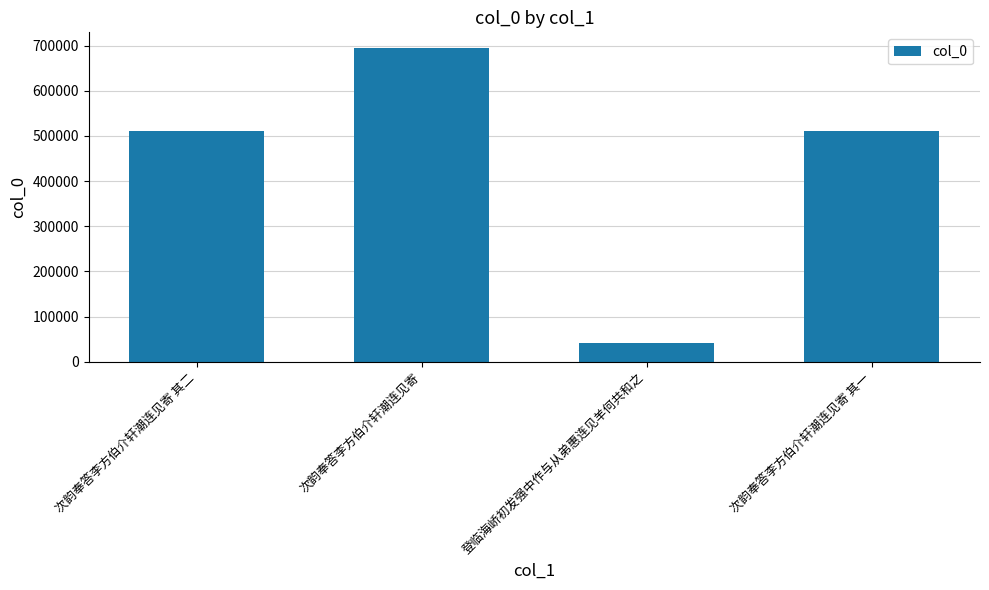

What is the sum of all values?

1758669